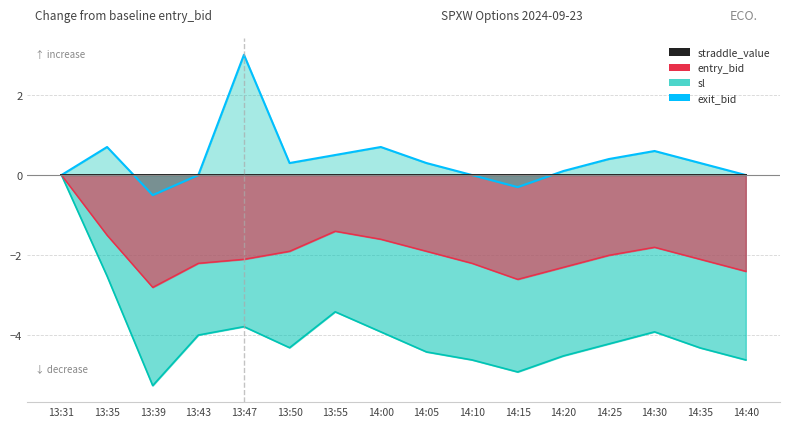

List the labels in order of sl value, smallest first.

13:39, 14:15, 14:10, 14:40, 14:20, 14:05, 14:35, 13:50, 14:25, 13:43, 14:00, 14:30, 13:47, 13:55, 13:35, 13:31